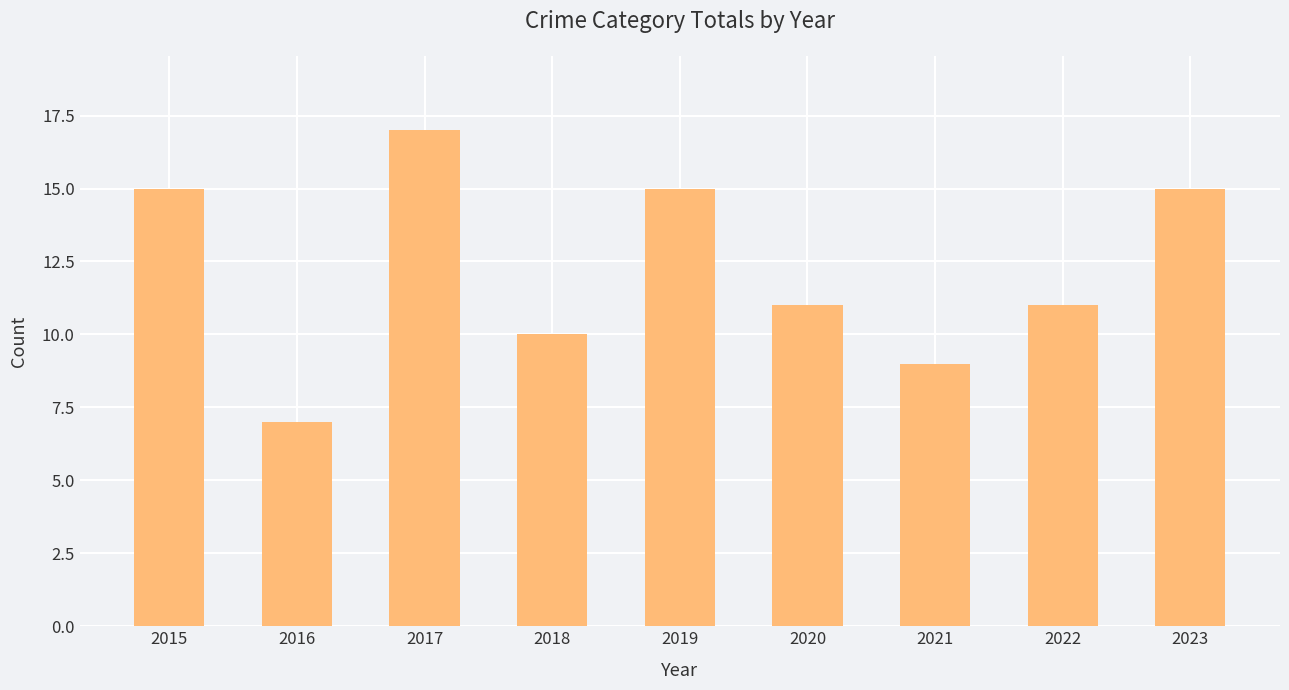

What is the value of the 3rd bar from the left?

17